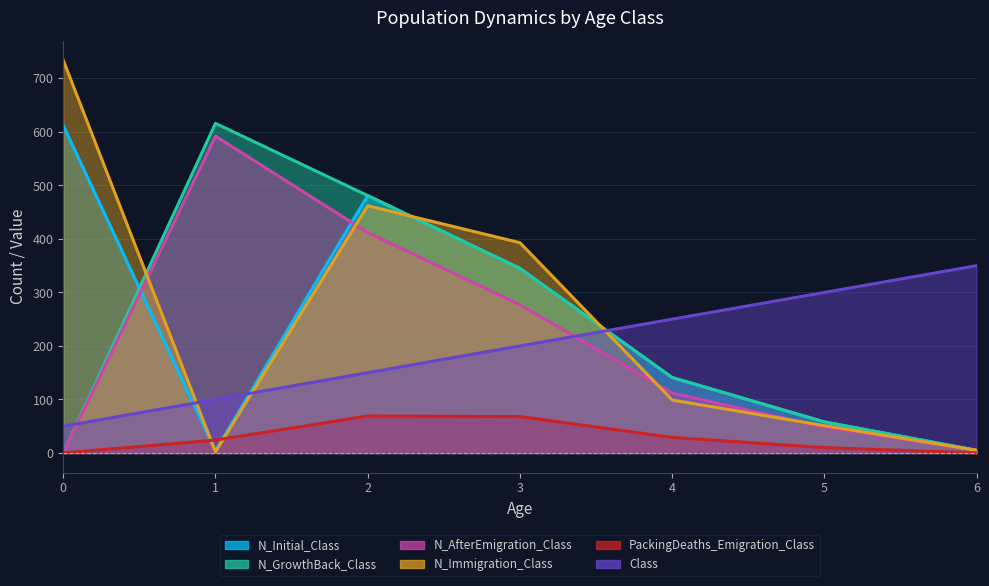

True or false: Class has more than 2 interior local peaks.

False